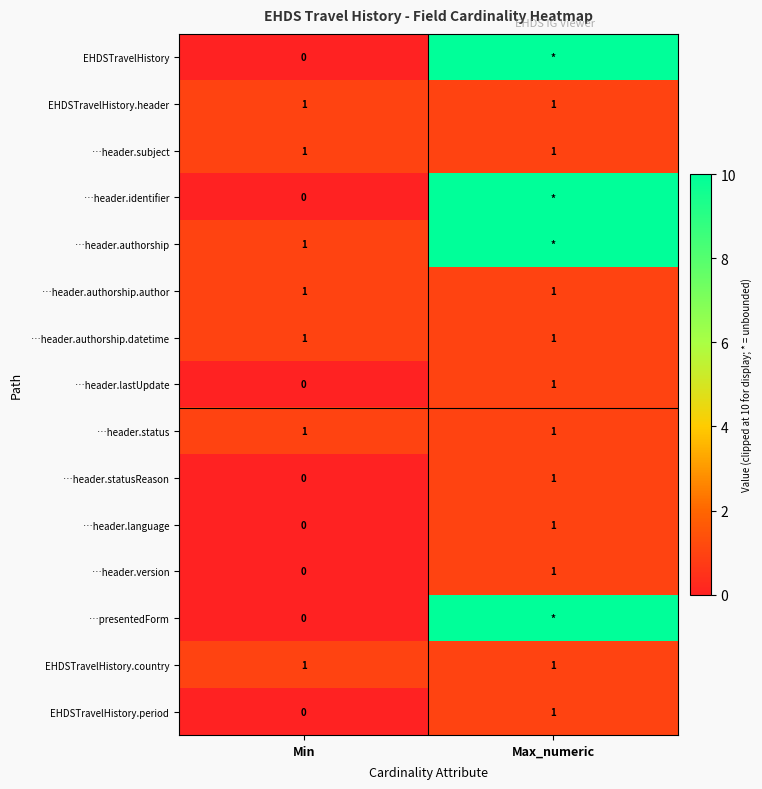

What is the total value across all series at Min?

7